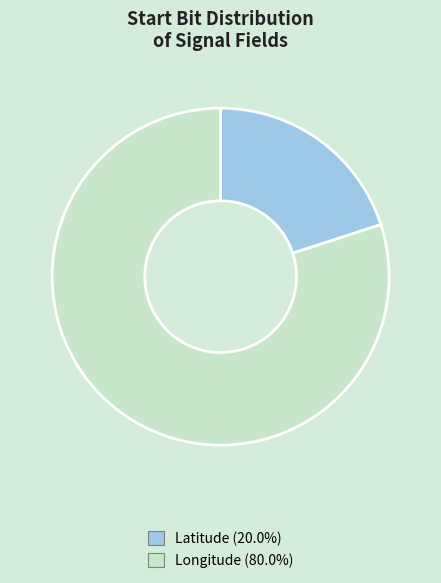

The Longitude slice represents 80% of the pie. True or false?

True